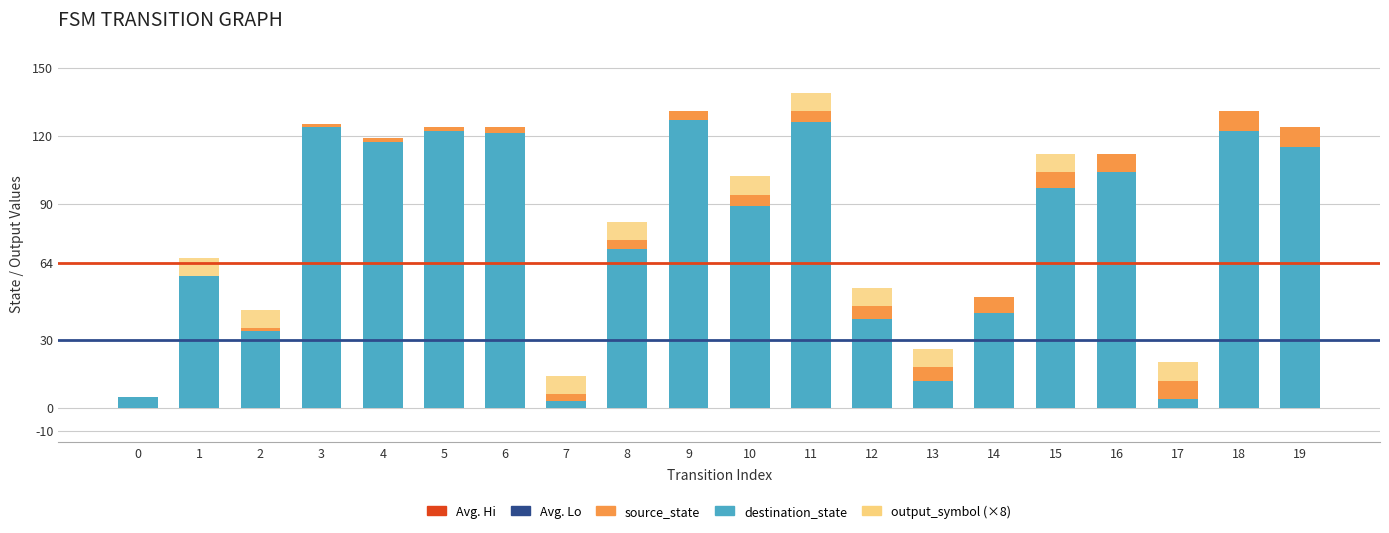

True or false: destination_state has a value of 124 at 3.

True